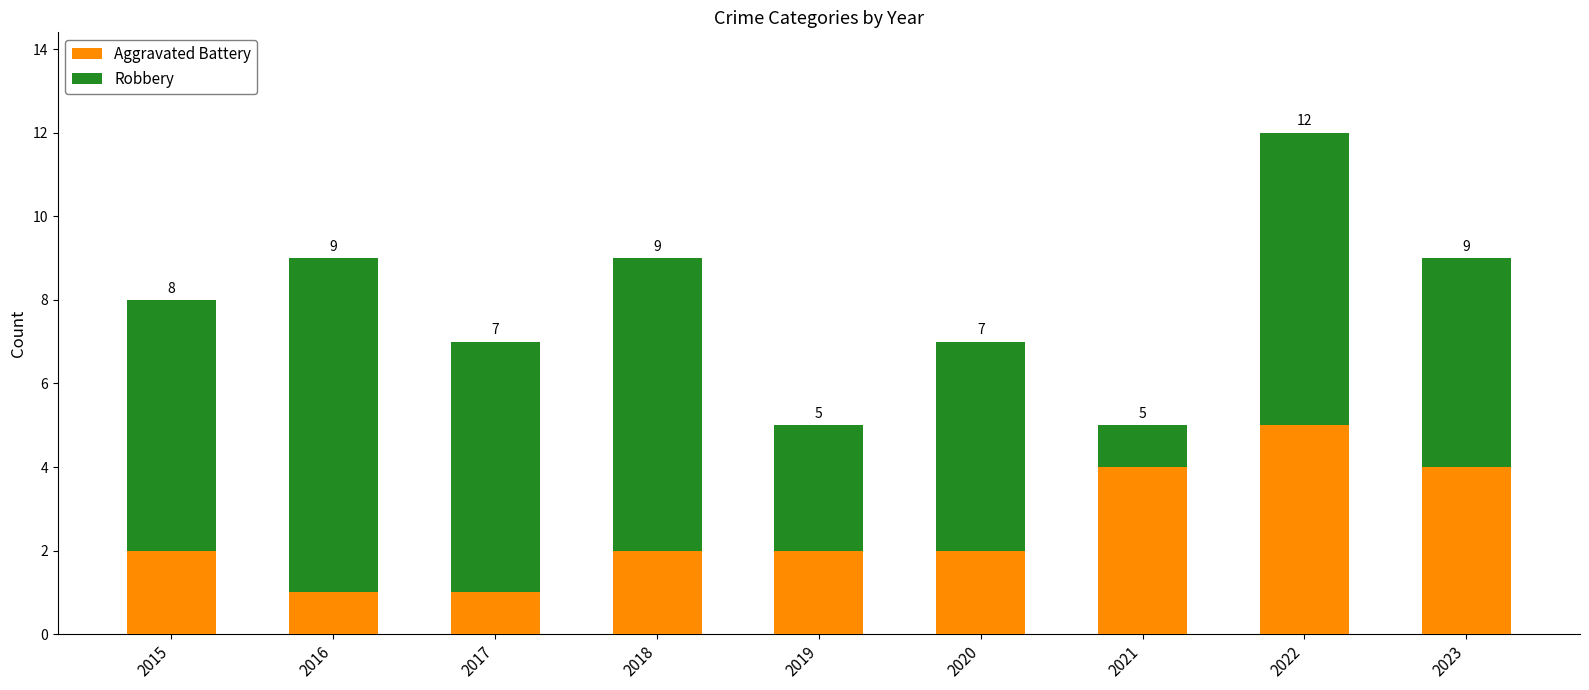

How many bars are there in total?

9